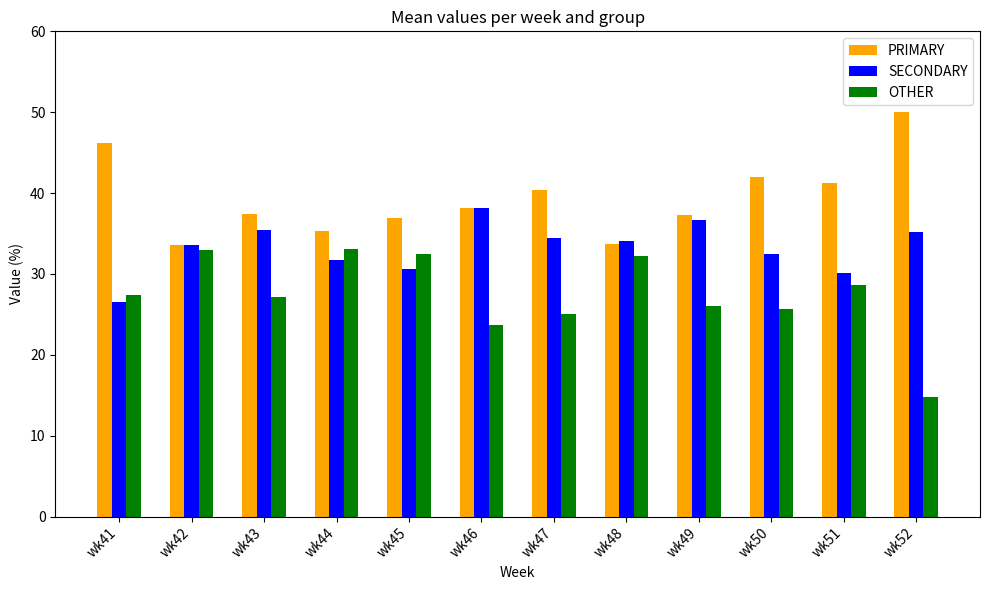

At which category does the chart reach its minimum across all series?

wk52